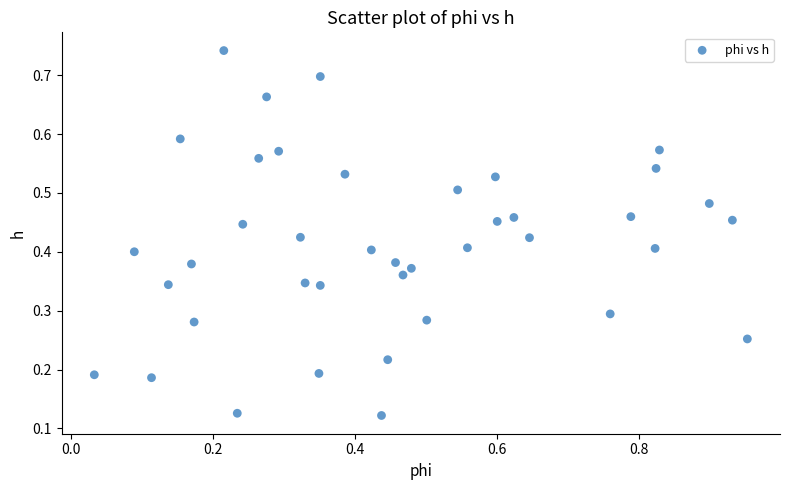

What is the range of X values (max minus min)?

0.9